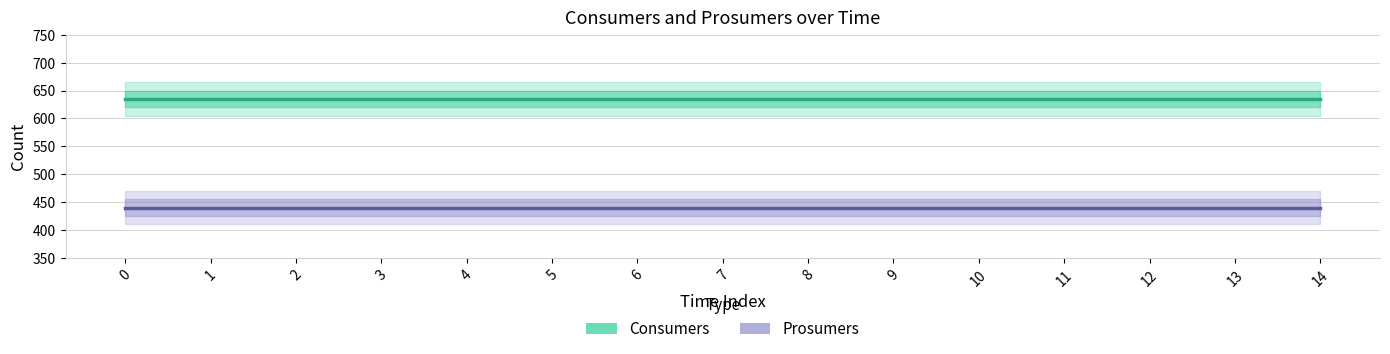

What is the approximate value of Consumers at 4?

635